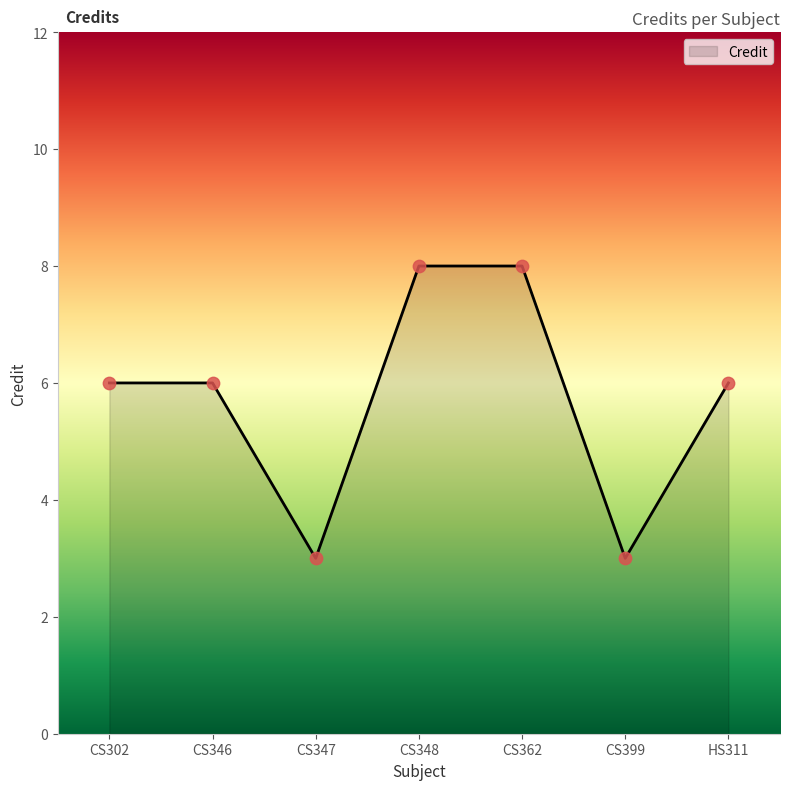

What is the change in value from CS302 to CS347?

-3